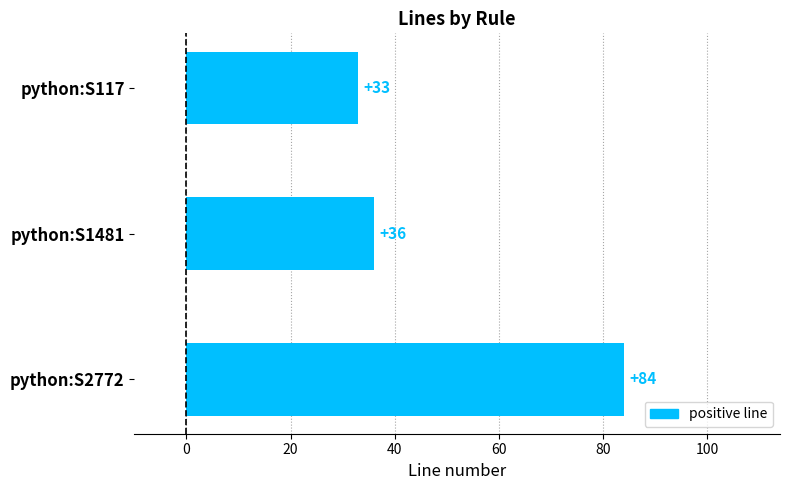

List the labels in order of value, largest first.

python:S2772, python:S1481, python:S117